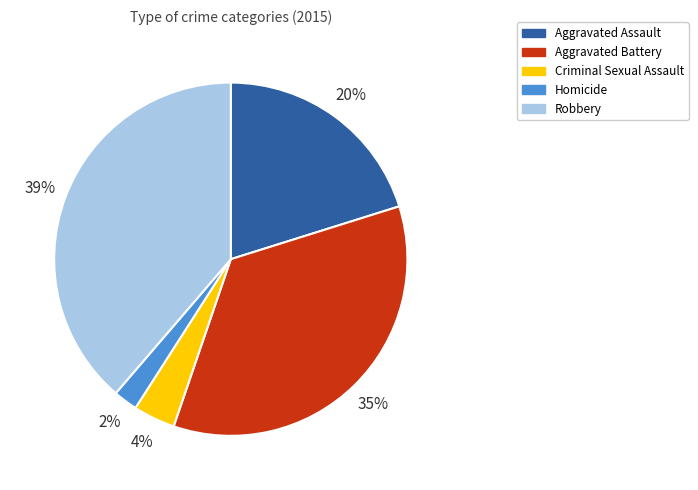

Combined, do Criminal Sexual Assault and Aggravated Assault account for over 50%?

No